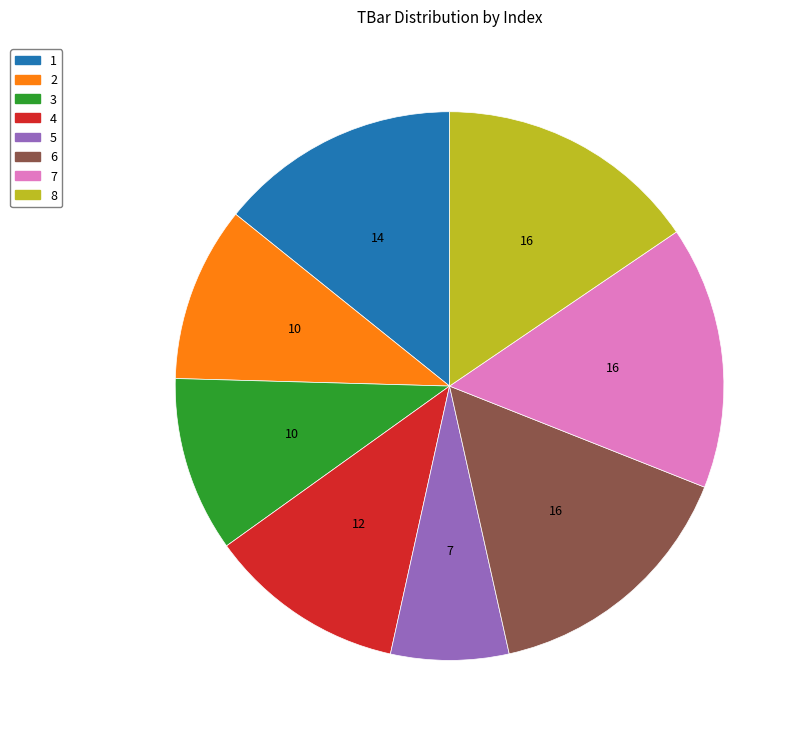

Is the sum of 5 and 7 greater than half?

No